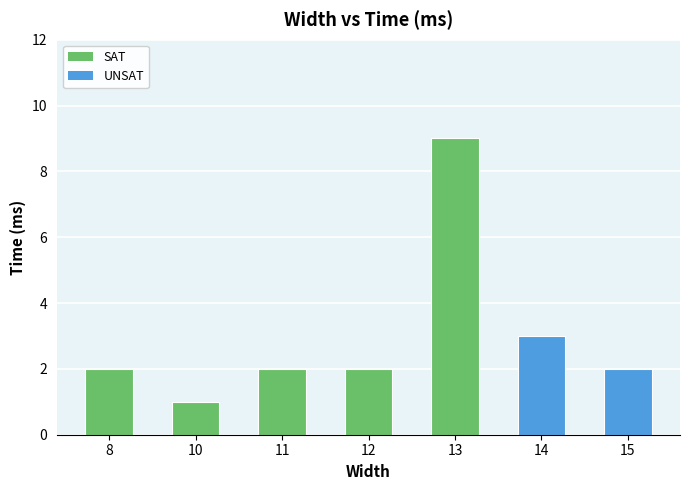

Reading right to left, list all the values displayed in this chart.

15=2	14=3	13=9	12=2	11=2	10=1	8=2